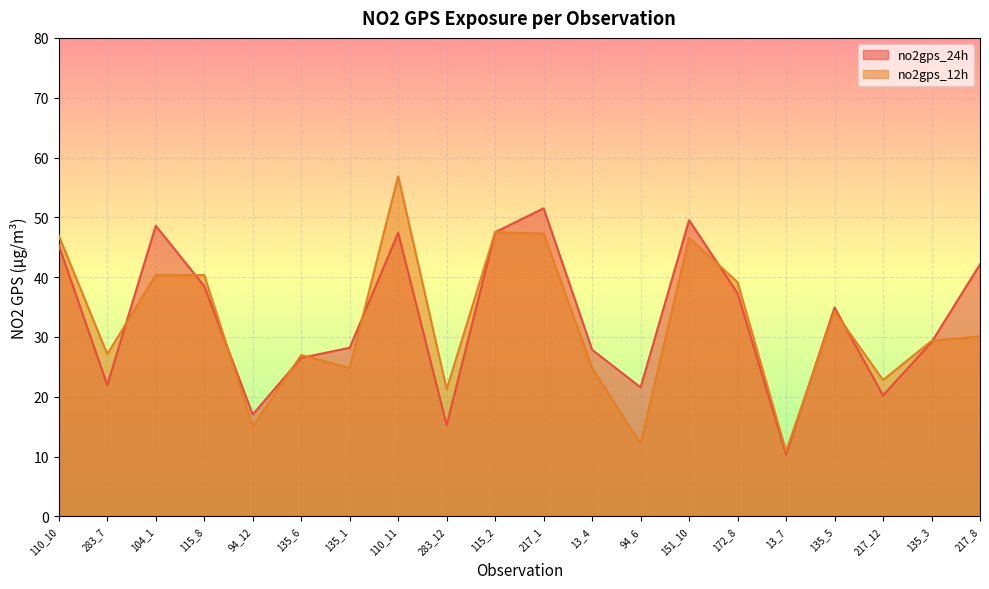

Reading left to right, extract all data points from this chart.

no2gps_24h: 110_10=45.3	283_7=21.9	104_1=48.6	115_8=38.5	94_12=17.0	135_6=26.5	135_1=28.2	110_11=47.4	283_12=15.3	115_2=47.5	217_1=51.5	13_4=27.9	94_6=21.6	151_10=49.5	172_8=37.3	13_7=10.4	135_5=34.9	217_12=20.2	135_3=29.1	217_8=42.1
no2gps_12h: 110_10=46.9	283_7=27.1	104_1=40.3	115_8=40.3	94_12=15.0	135_6=27.0	135_1=24.8	110_11=56.9	283_12=21.3	115_2=47.5	217_1=47.3	13_4=24.9	94_6=12.2	151_10=46.6	172_8=39.1	13_7=10.9	135_5=34.2	217_12=22.8	135_3=29.4	217_8=30.1